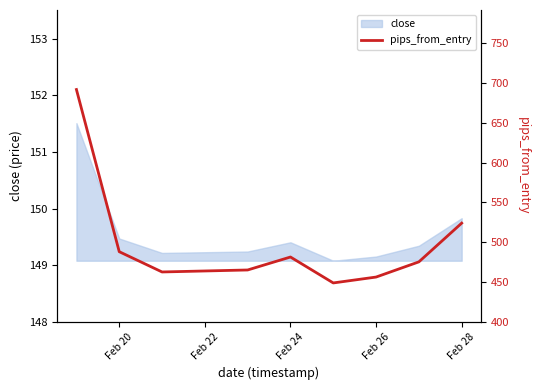

Reading left to right, transcribe all the data shown in this chart.

691.9	488.0	462.5	465.0	481.3	448.7	456.1	475.2	523.9